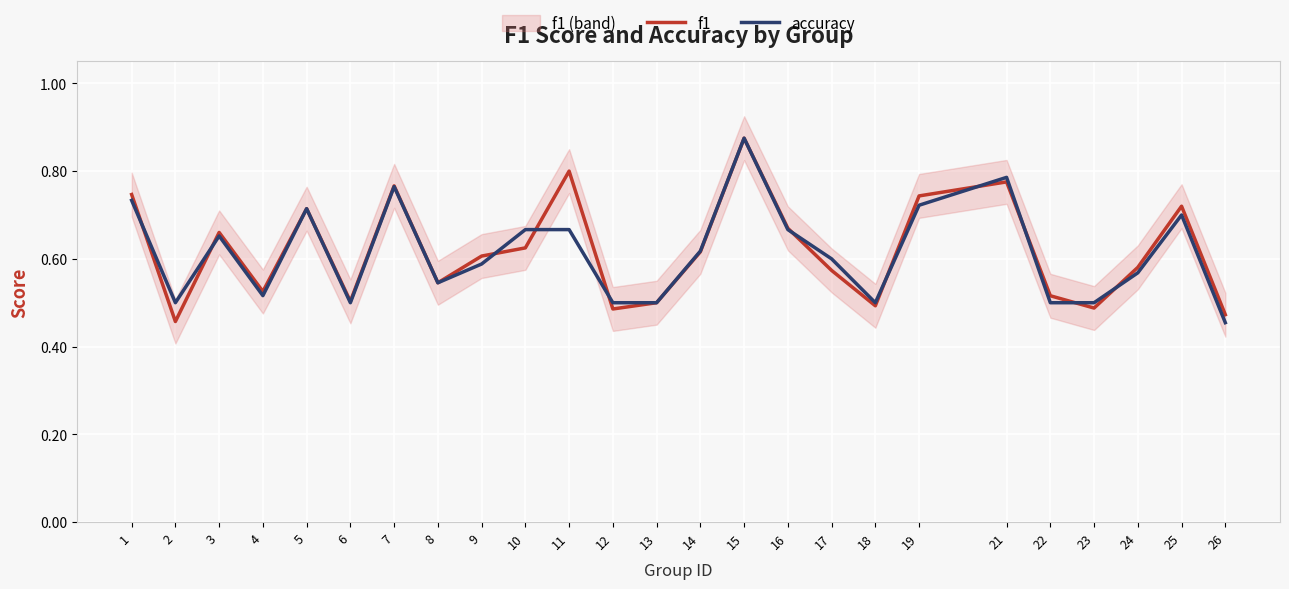

Between which two adjacent categories do accuracy and f1 first intersect?

1 and 2